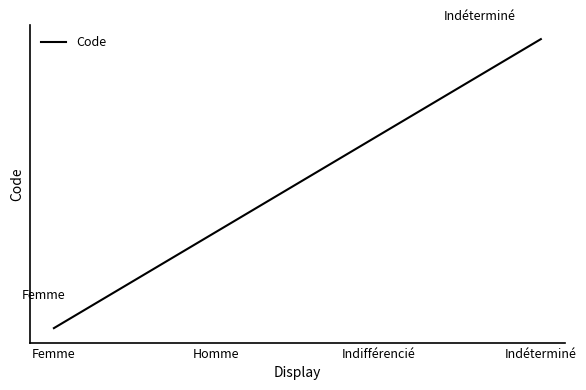

Does the chart display data point markers on the line(s)?

No